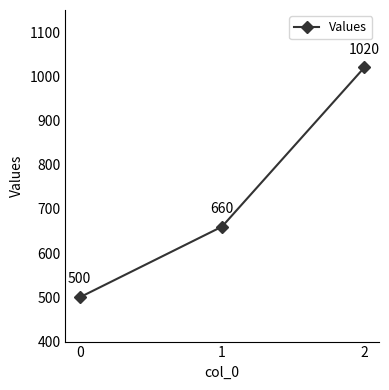

Reading left to right, what are all the values shown in this chart?

0=500	1=660	2=1020